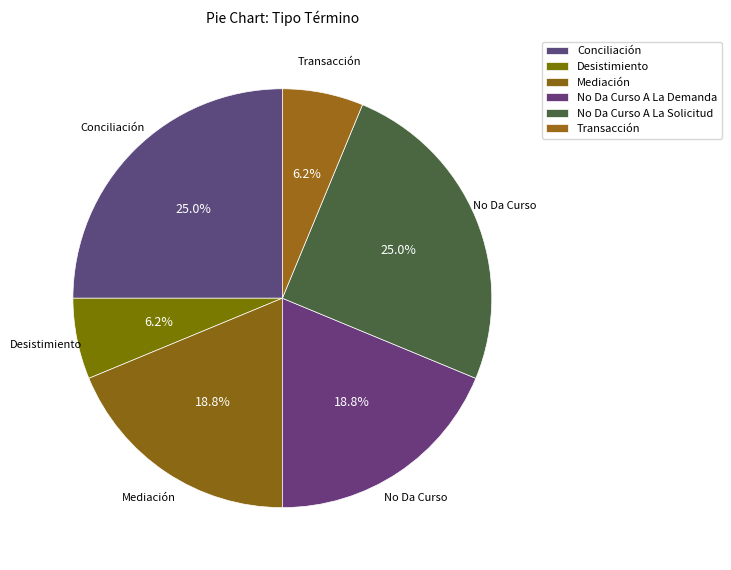

Does any single category account for the majority?

No